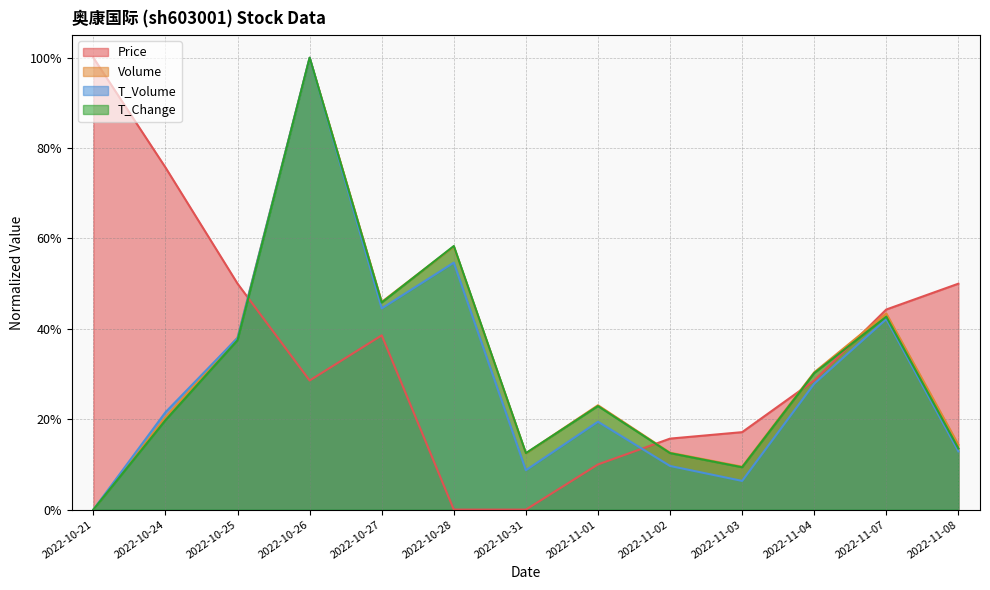

How many interior local peaks does the t_volume series have?

4